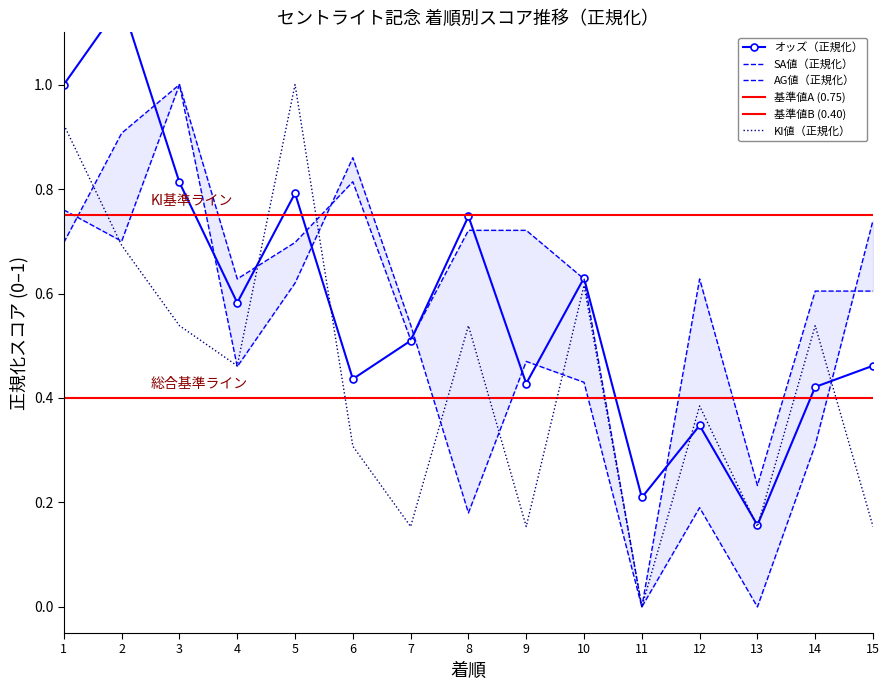

Where is the first local maximum for AG値?

3